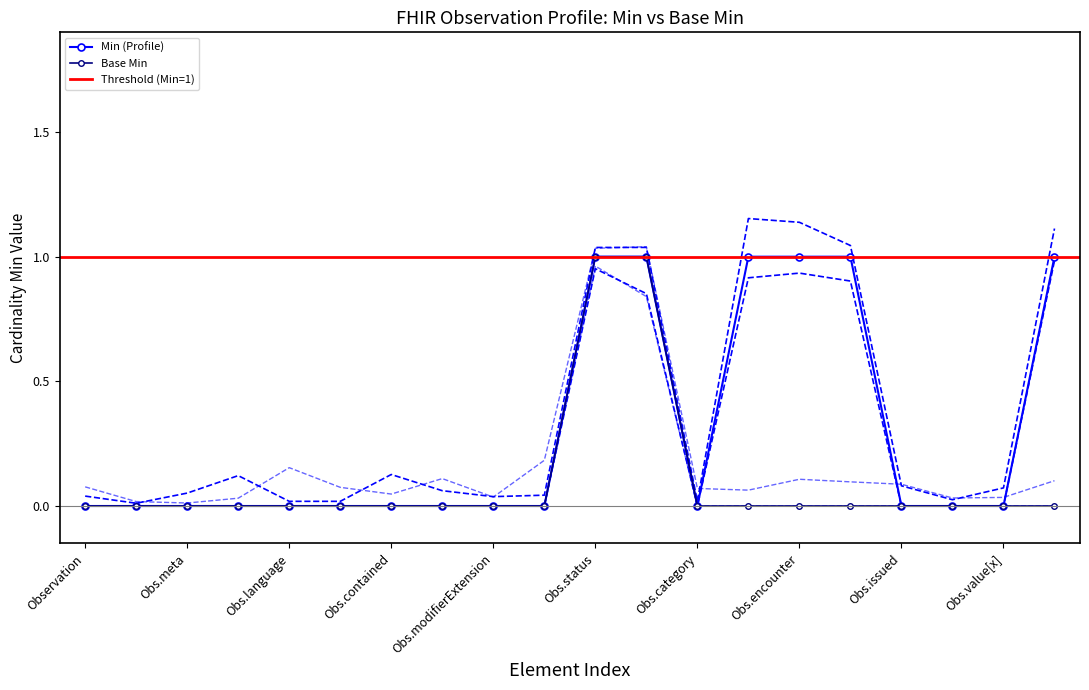

The value of Base Min at Obs.meta is 0. True or false?

True